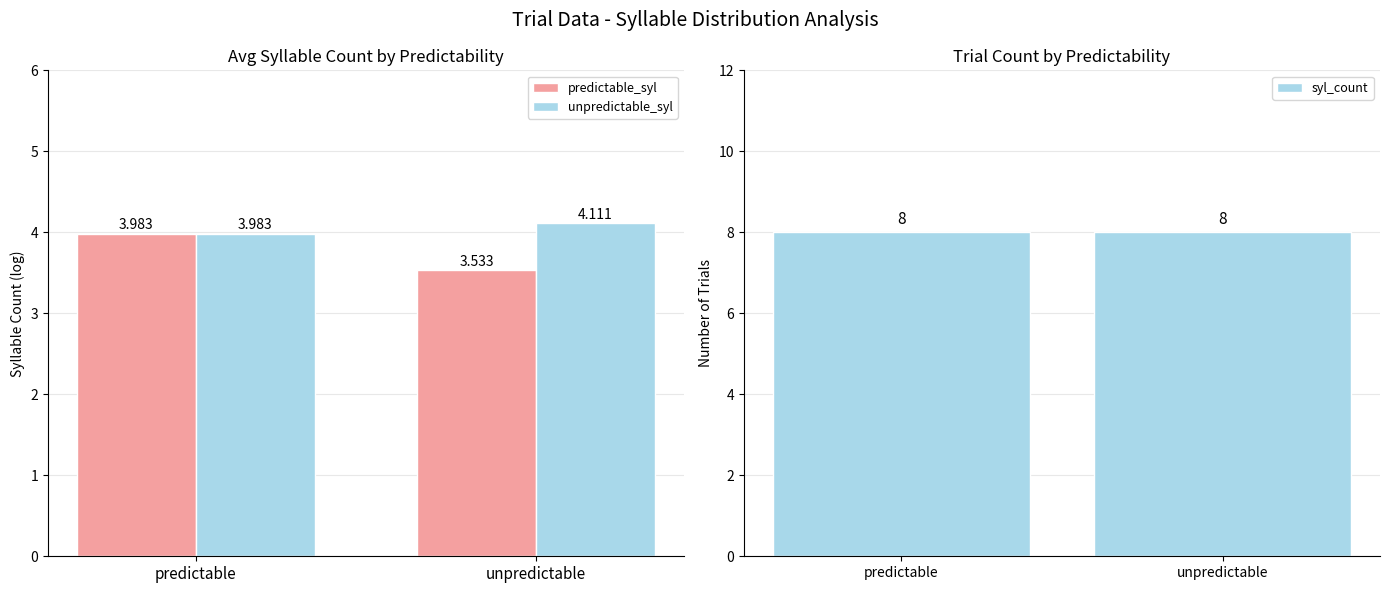

Are the bars grouped side by side (vs. stacked)?

Yes